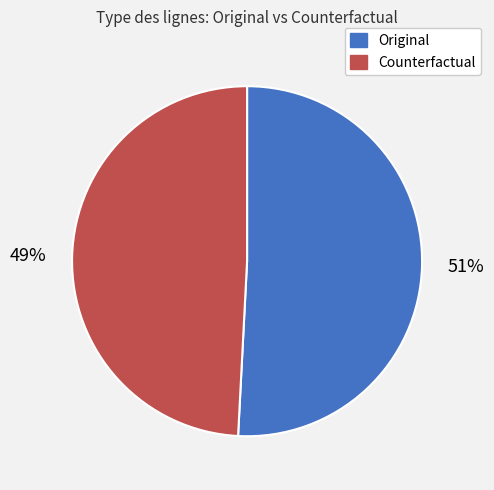

What percentage is the Counterfactual slice, to the nearest percent?

49%